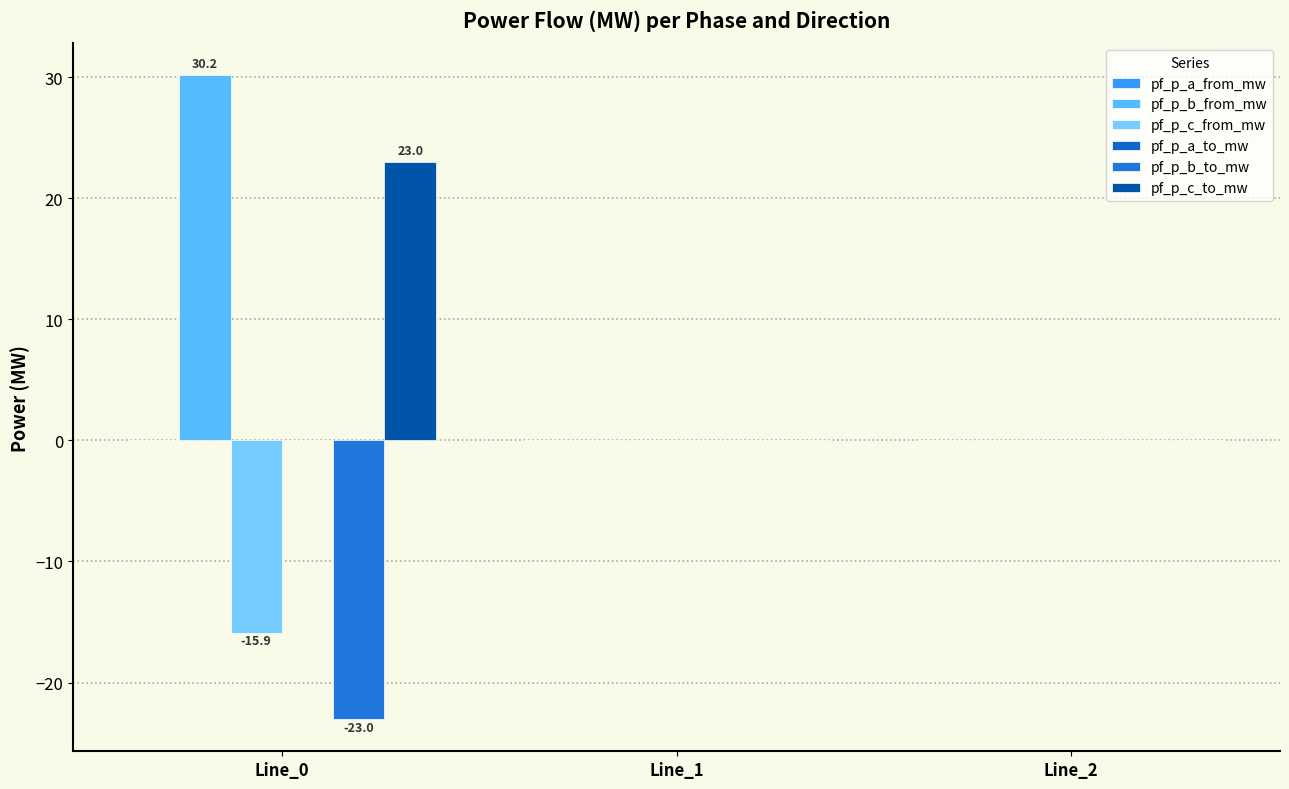

Reading right to left, transcribe all the data shown in this chart.

pf_p_a_from_mw: Line_2=0.0	Line_1=0.0	Line_0=0.0
pf_p_b_from_mw: Line_2=0.0	Line_1=0.0	Line_0=30.2
pf_p_c_from_mw: Line_2=0.0	Line_1=0.0	Line_0=-15.9
pf_p_a_to_mw: Line_2=0.0	Line_1=0.0	Line_0=0.0
pf_p_b_to_mw: Line_2=0.0	Line_1=0.0	Line_0=-23.0
pf_p_c_to_mw: Line_2=0.0	Line_1=0.0	Line_0=23.0